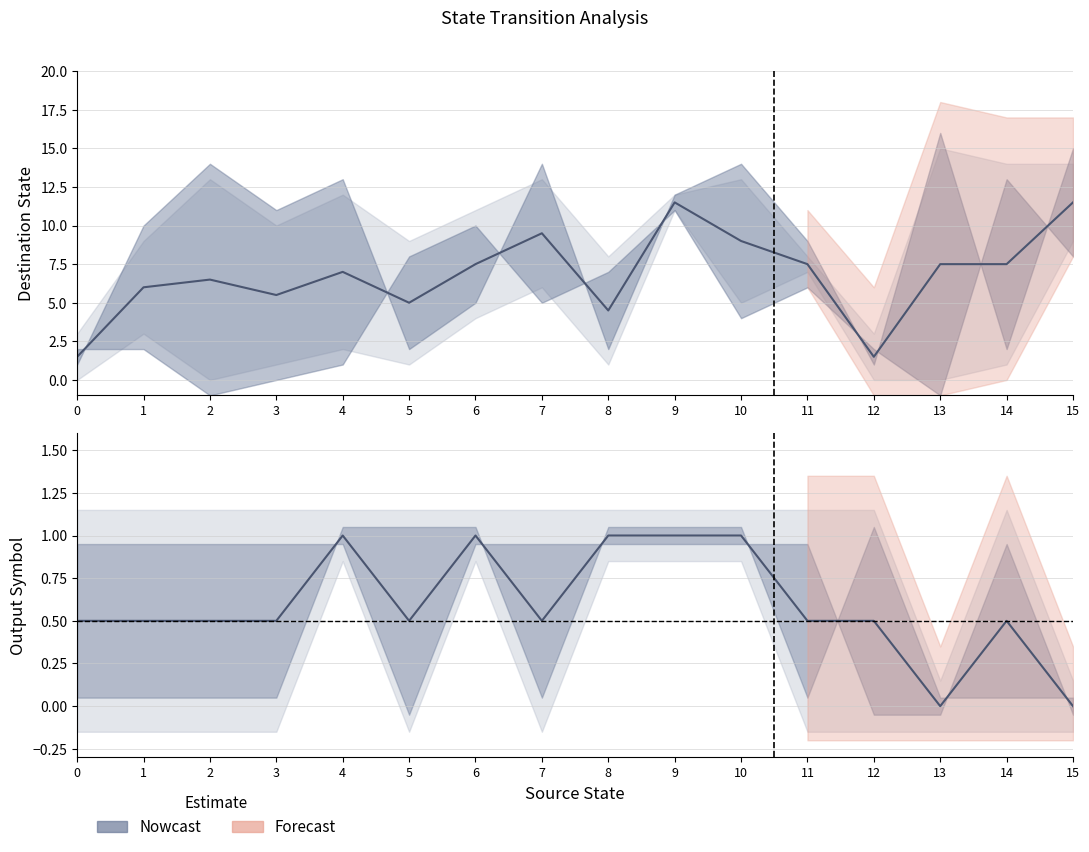

True or false: destination_b and output_b intersect in this chart.

False